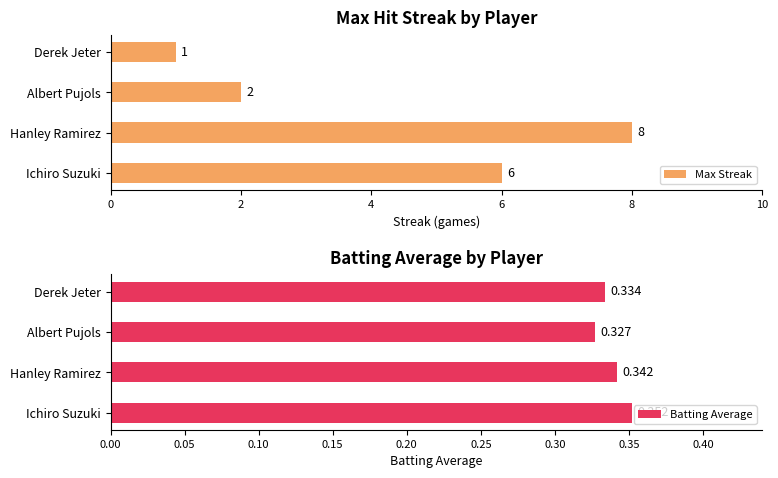

What are all the series names shown in the legend?

Max Streak, Batting Average